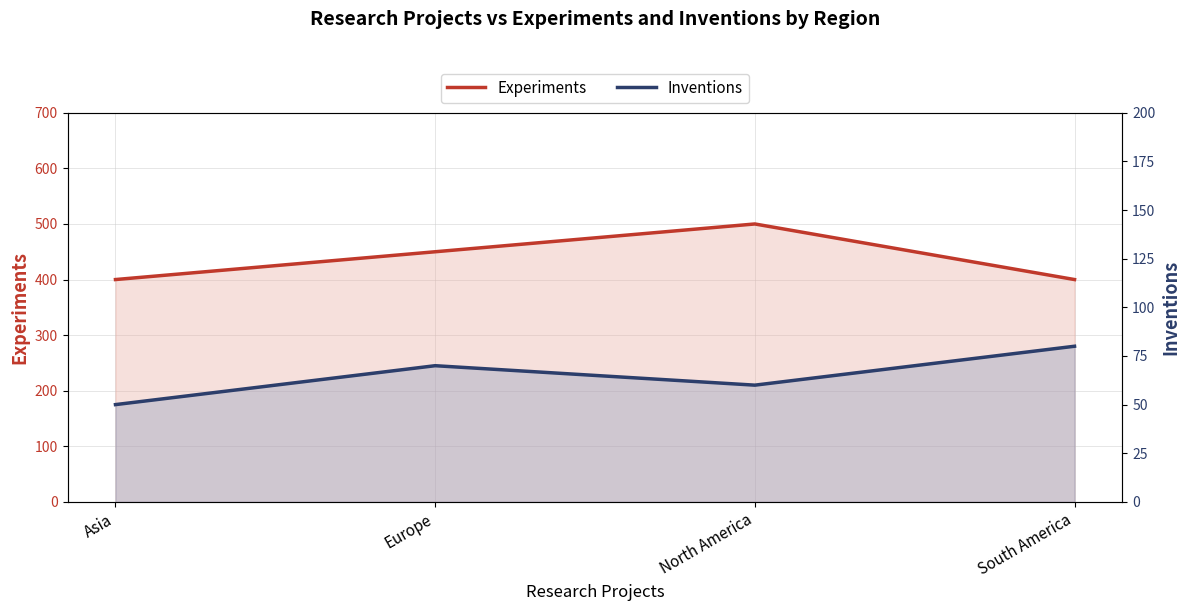

List the series in order of their peak value, lowest first.

Inventions, Experiments